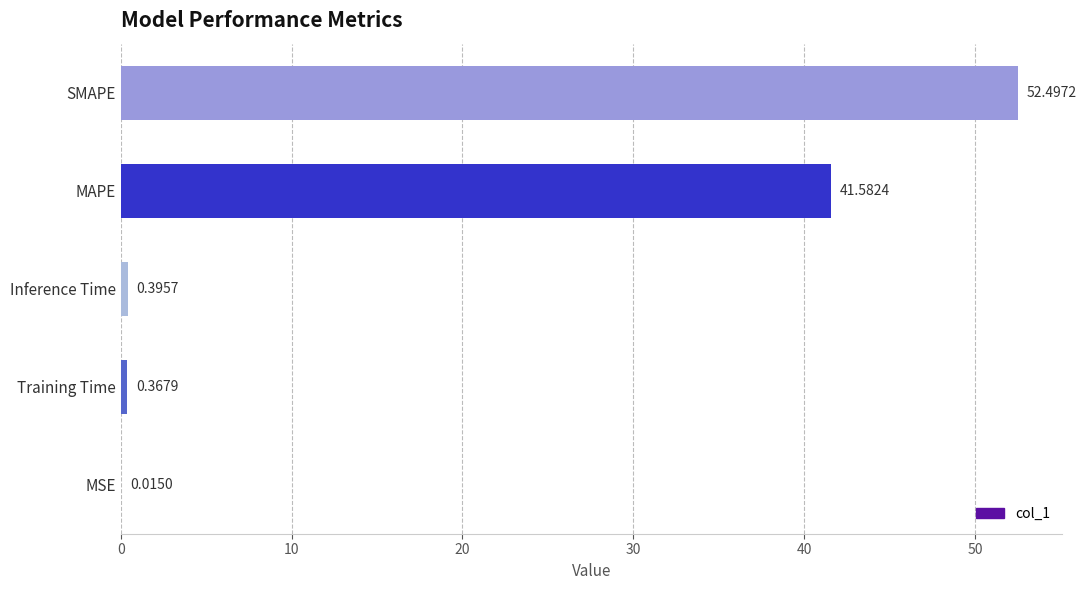

Which has a higher value, MSE or MAPE?

MAPE